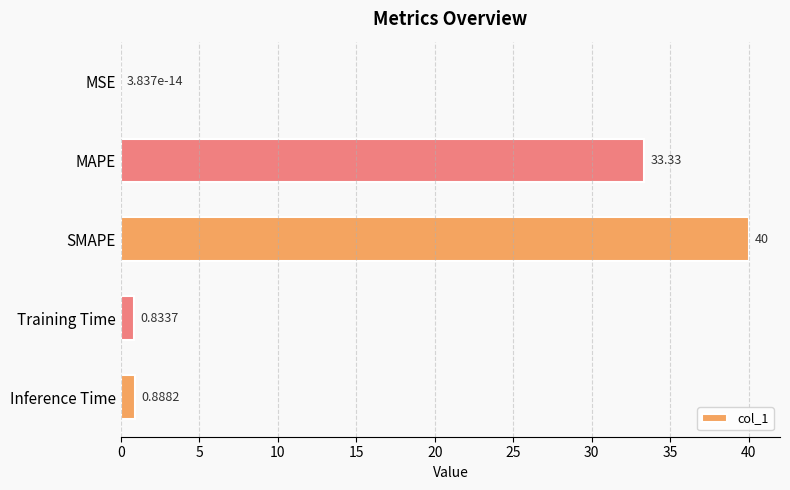

What is the change in value from MSE to Inference Time?

+0.9